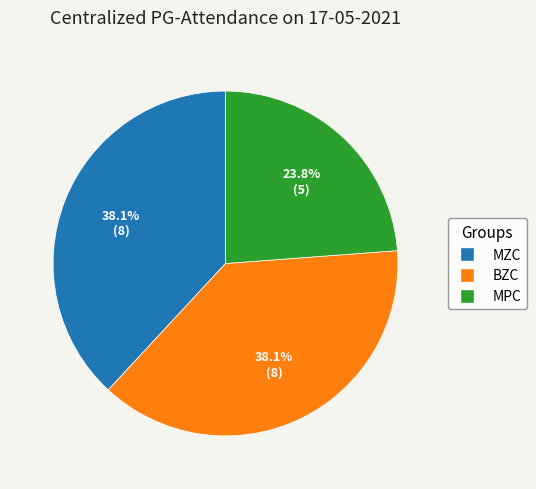

Is there a majority slice in this chart?

No